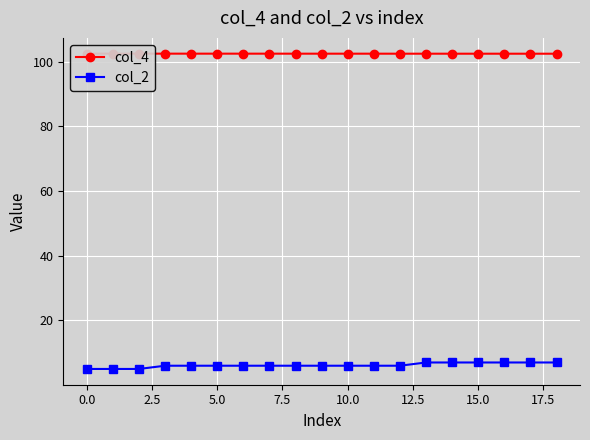

What are all the series names shown in the legend?

col_4, col_2